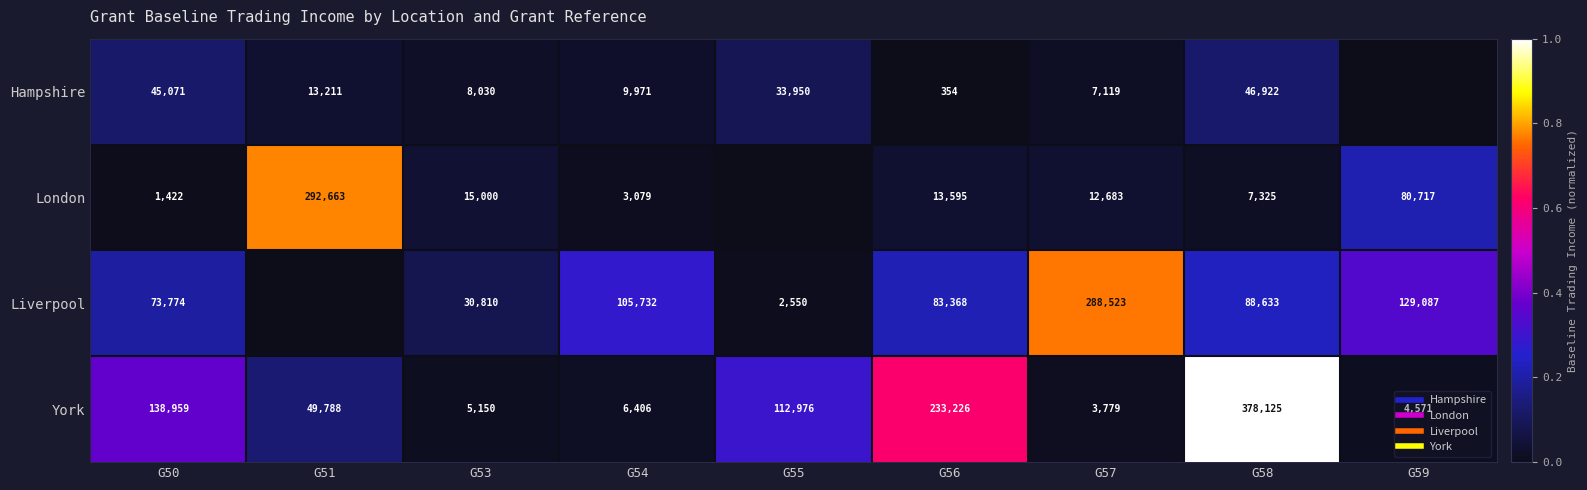

Is it true that York equals 1.1 at G56?

False